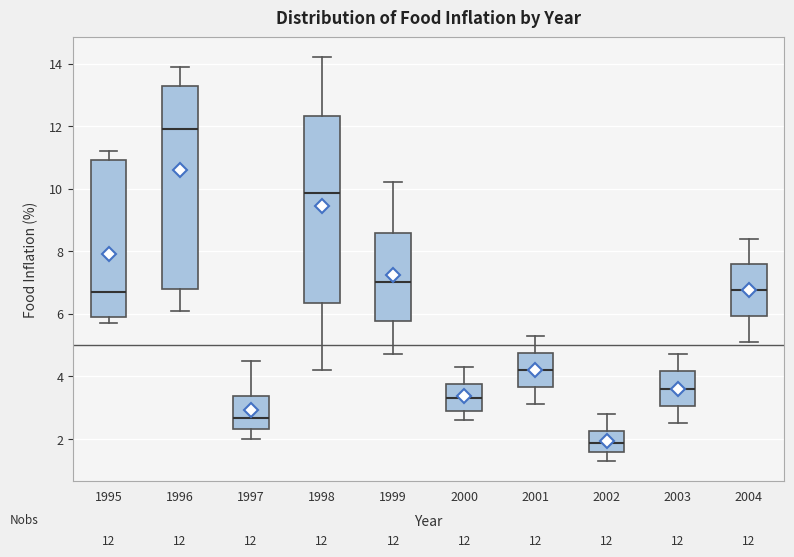

Which box's median line is the lowest?

2002